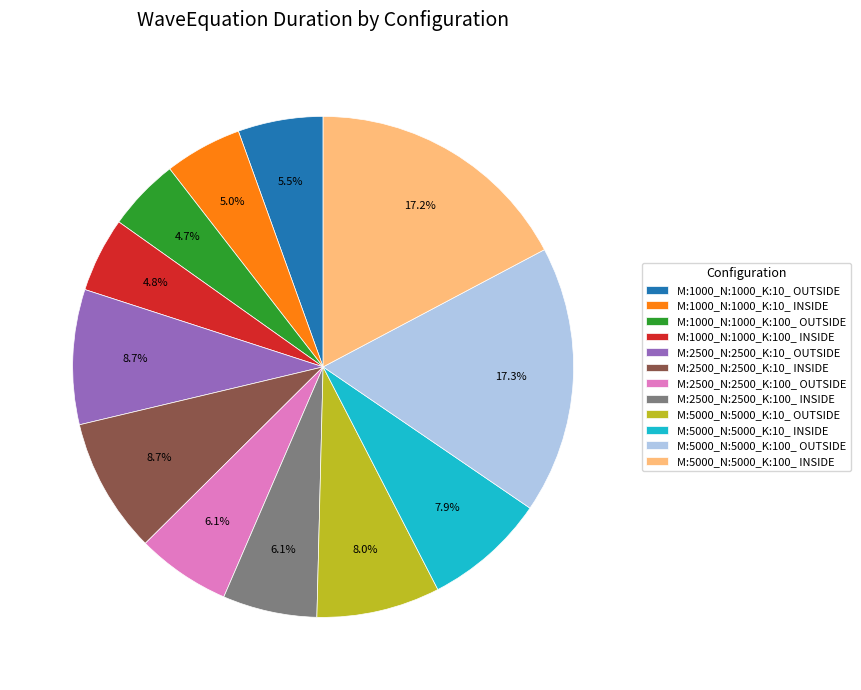

What percentage do M:1000_N:1000_K:100_ OUTSIDE and M:2500_N:2500_K:100_ INSIDE together represent?

10.8%